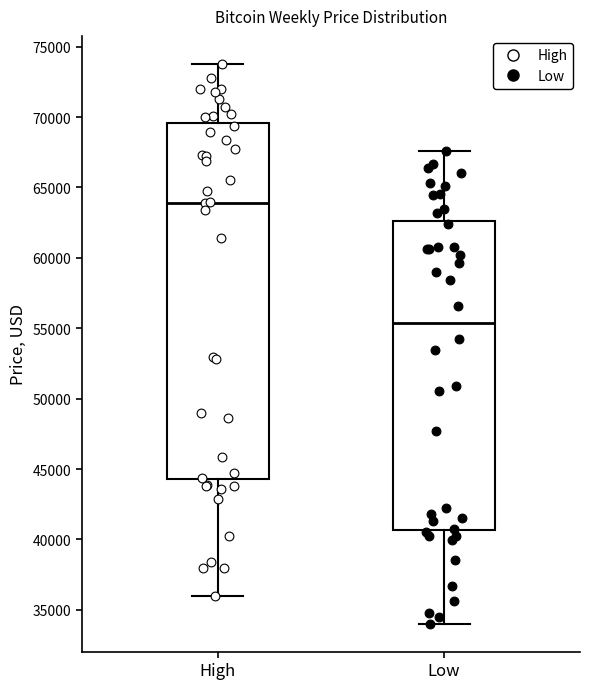

Reading left to right, read every box against the y-axis: the position of its median line, the range the box covers, and the ends of its whiskers. The values are not printed on the chart, so give them approximately, as read against the axis.

High: median 64000, box 44500 to 69500, whiskers 36000 to 74000
Low: median 55500, box 40500 to 62500, whiskers 34000 to 67500